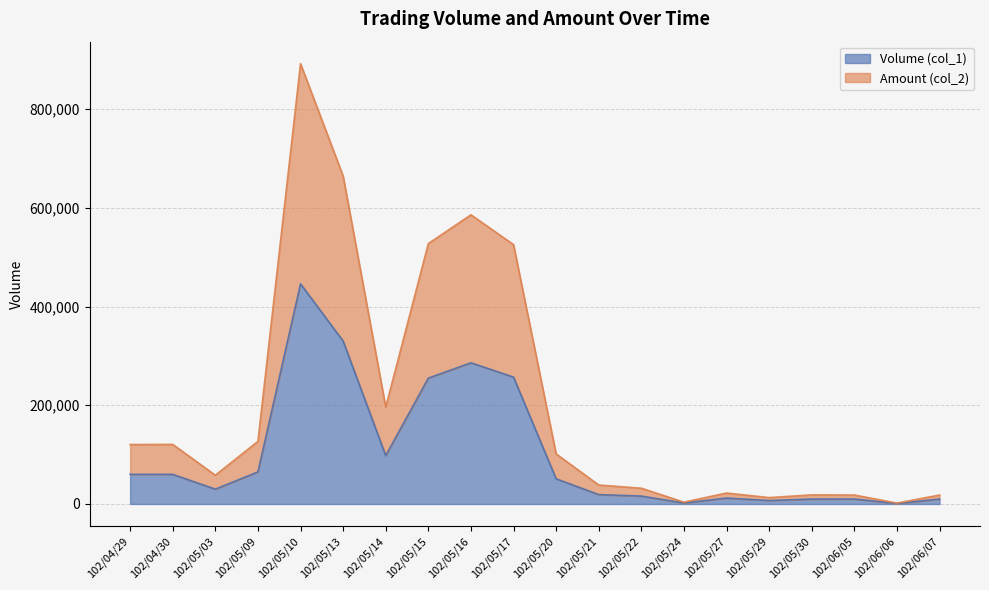

At which category is the sum across all series the highest?

102/05/10